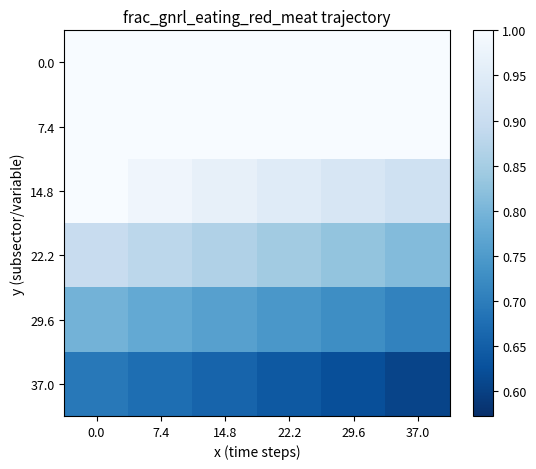

Reading right to left, what are all the values shown in this chart?

0.0: 37.0=1.0	29.6=1.0	22.2=1.0	14.8=1.0	7.4=1.0	0.0=1.0
7.4: 37.0=1.0	29.6=1.0	22.2=1.0	14.8=1.0	7.4=1.0	0.0=1.0
14.8: 37.0=0.9	29.6=0.9	22.2=0.9	14.8=1.0	7.4=1.0	0.0=1.0
22.2: 37.0=0.8	29.6=0.8	22.2=0.8	14.8=0.9	7.4=0.9	0.0=0.9
29.6: 37.0=0.7	29.6=0.7	22.2=0.7	14.8=0.8	7.4=0.8	0.0=0.8
37.0: 37.0=0.6	29.6=0.6	22.2=0.6	14.8=0.7	7.4=0.7	0.0=0.7